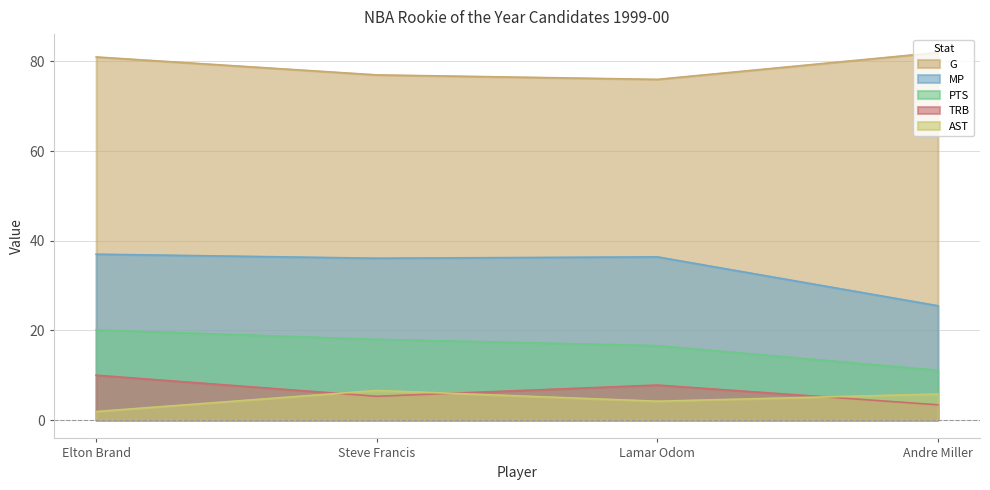

True or false: MP and TRB cross at least once.

False